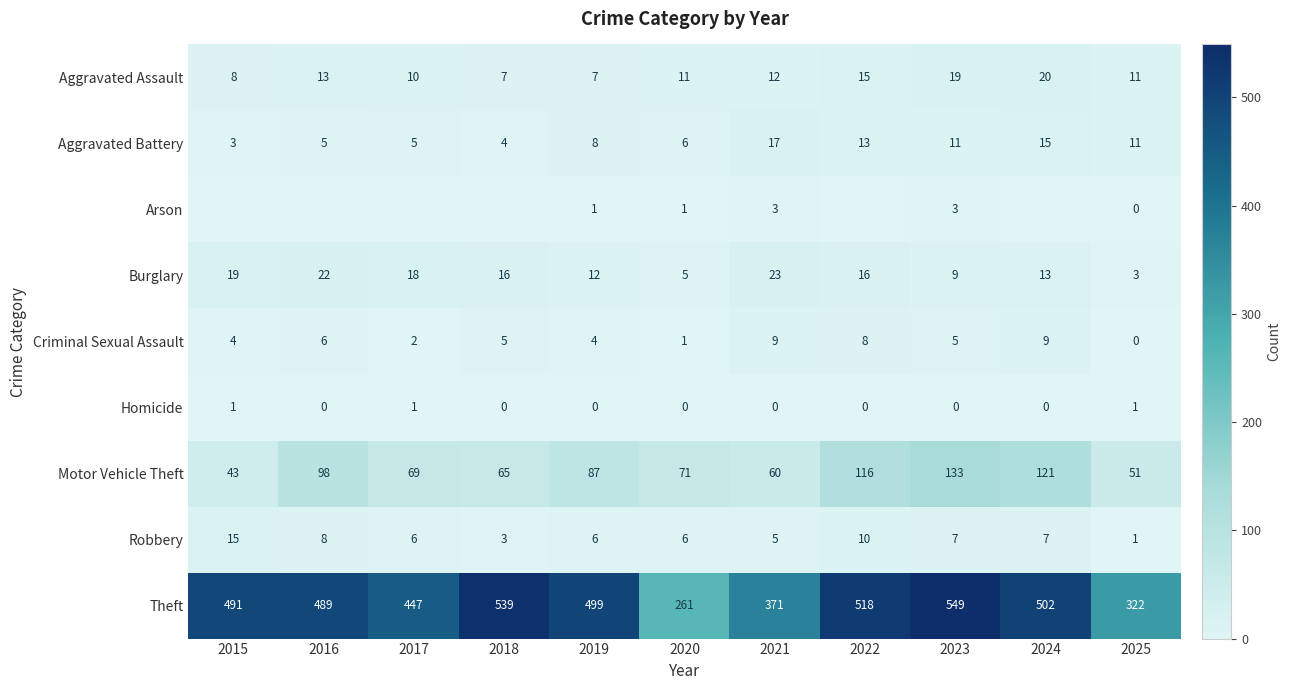

At how many categories does at least one series exceed 400?

8